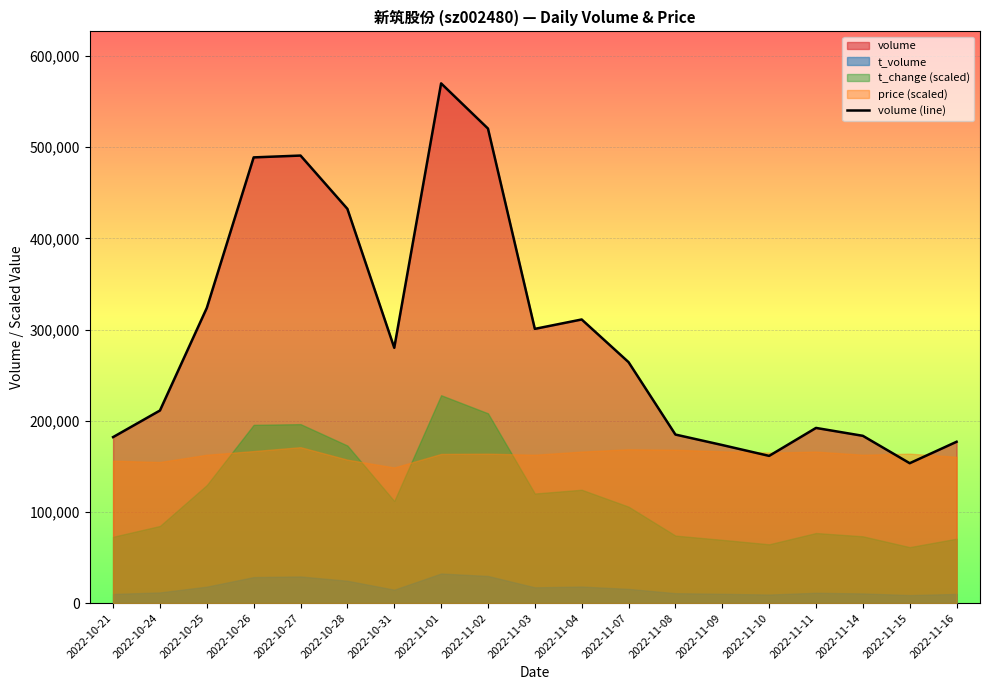

Approximately how many times larger is the value at 2022-10-27 compared to 2022-11-07?

1.9